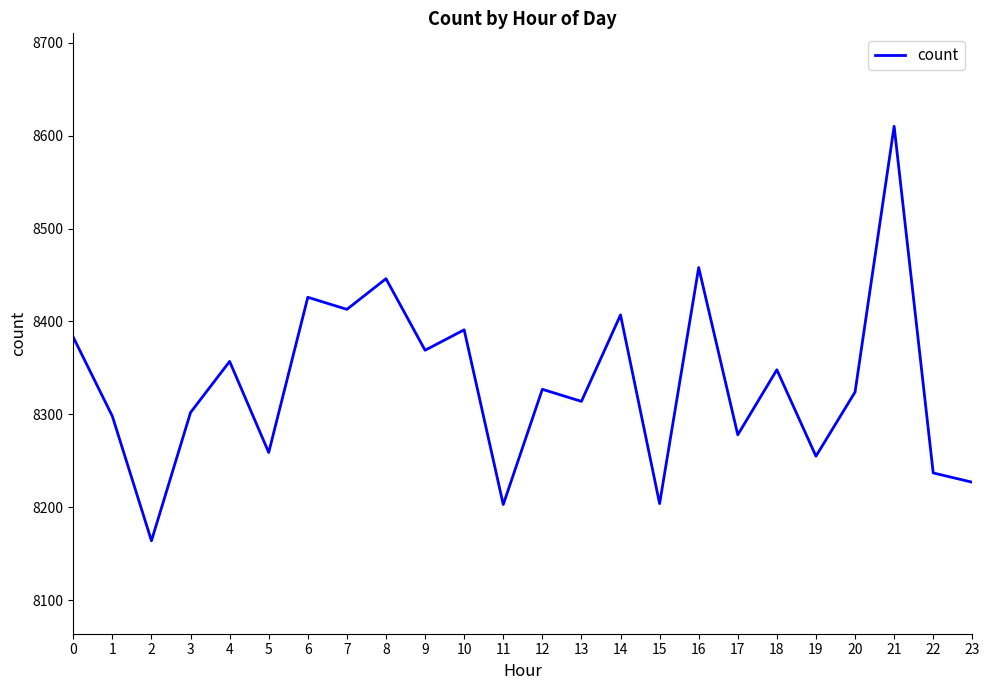

Read the value at 13, to the nearest 10.

8310